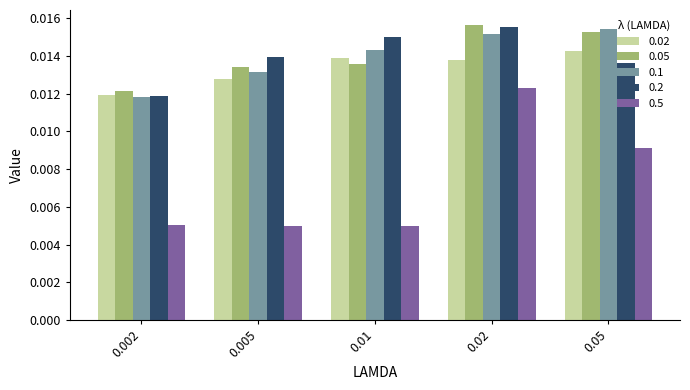

How many 0.1 values are between 0 and 1?

5